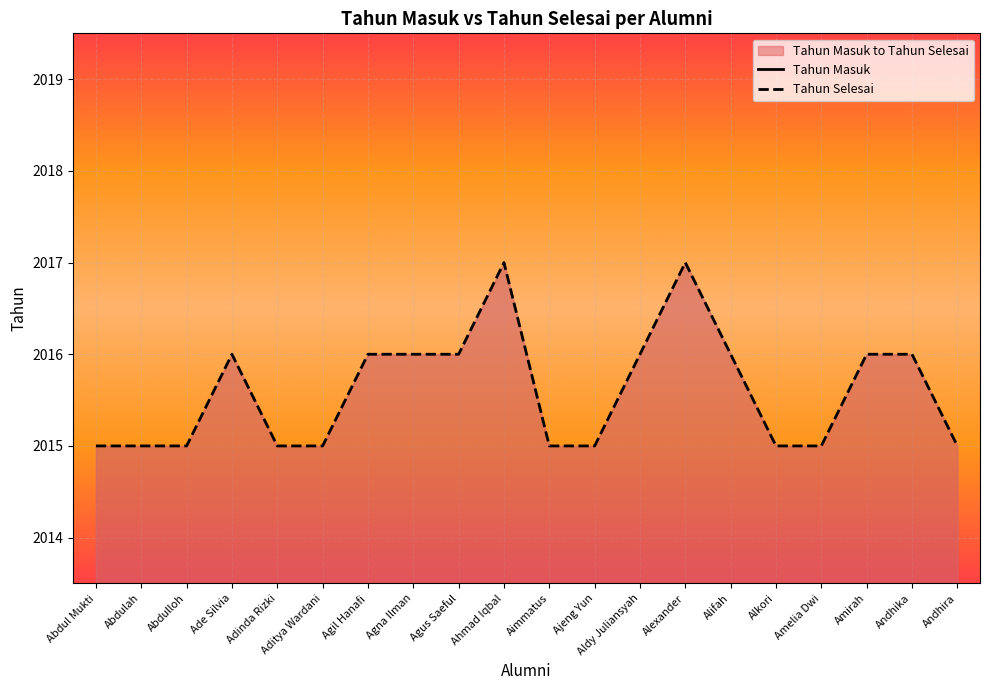

True or false: Tahun Masuk has a value of 2011 at Adinda Rizki.

True